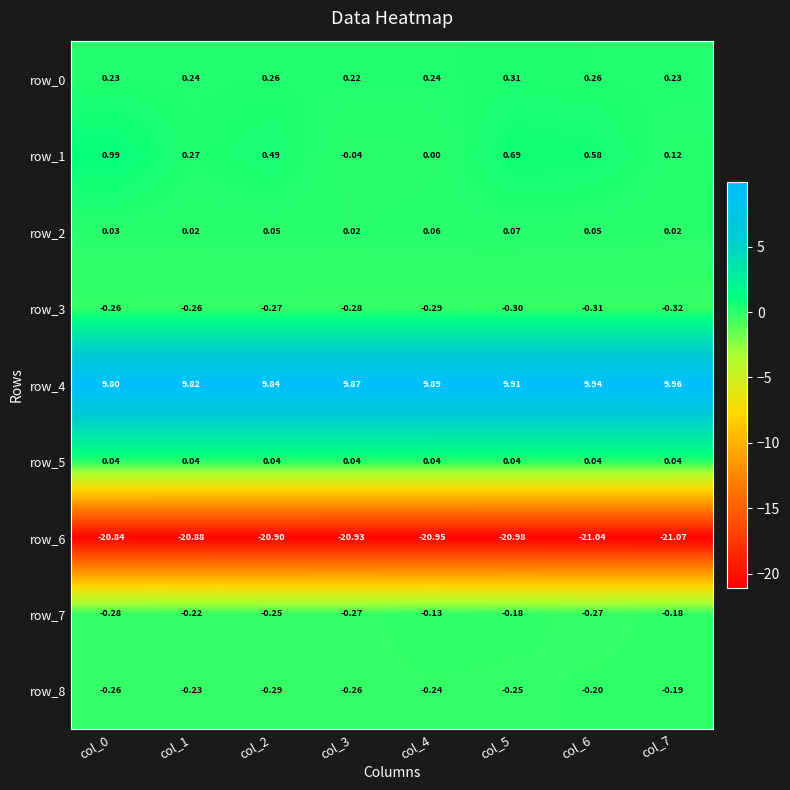

Is the value of row_3 at col_3 greater than the value of row_5 at col_4?

No